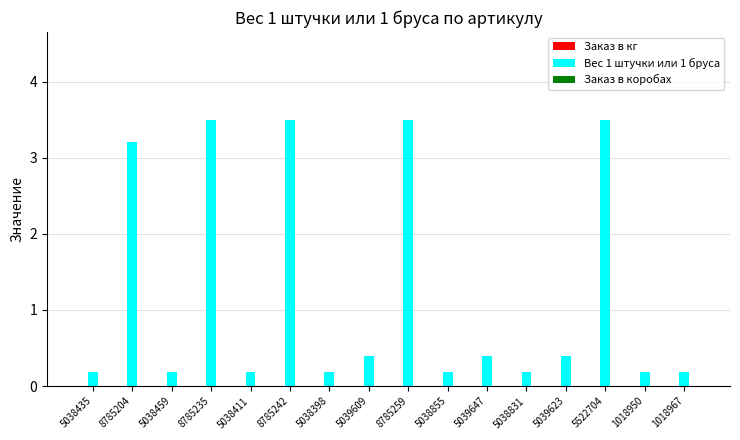

What is the change in value from 5039609 to 8785259?

+3.1